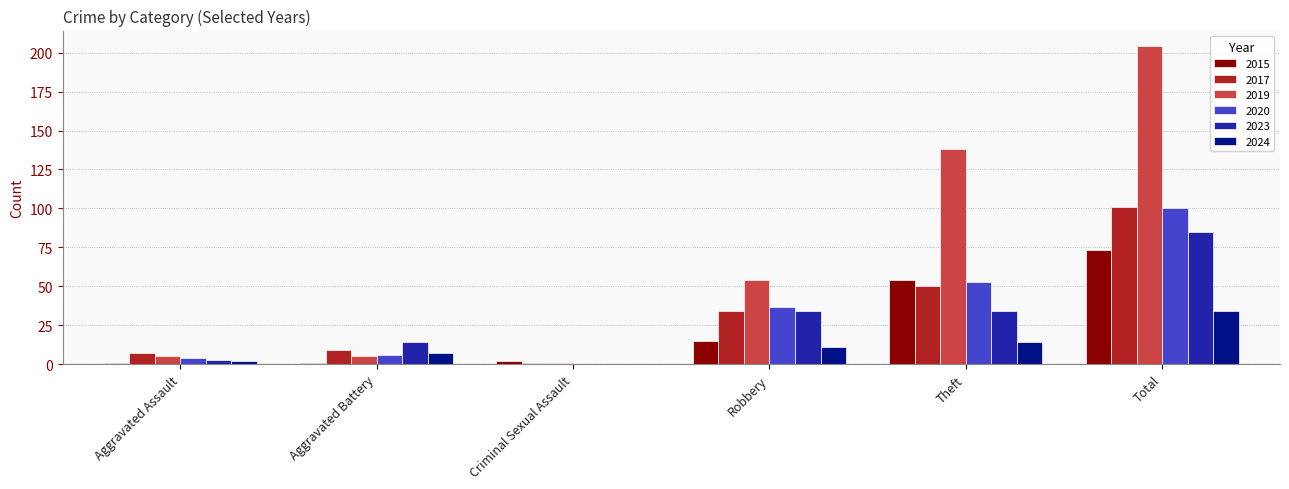

Reading left to right, extract all data points from this chart.

2015: Aggravated Assault=1	Aggravated Battery=1	Criminal Sexual Assault=2	Robbery=15	Theft=54	Total=73
2017: Aggravated Assault=7	Aggravated Battery=9	Criminal Sexual Assault=1	Robbery=34	Theft=50	Total=101
2019: Aggravated Assault=5	Aggravated Battery=5	Criminal Sexual Assault=1	Robbery=54	Theft=138	Total=204
2020: Aggravated Assault=4	Aggravated Battery=6	Criminal Sexual Assault=0	Robbery=37	Theft=53	Total=100
2023: Aggravated Assault=3	Aggravated Battery=14	Criminal Sexual Assault=0	Robbery=34	Theft=34	Total=85
2024: Aggravated Assault=2	Aggravated Battery=7	Criminal Sexual Assault=0	Robbery=11	Theft=14	Total=34